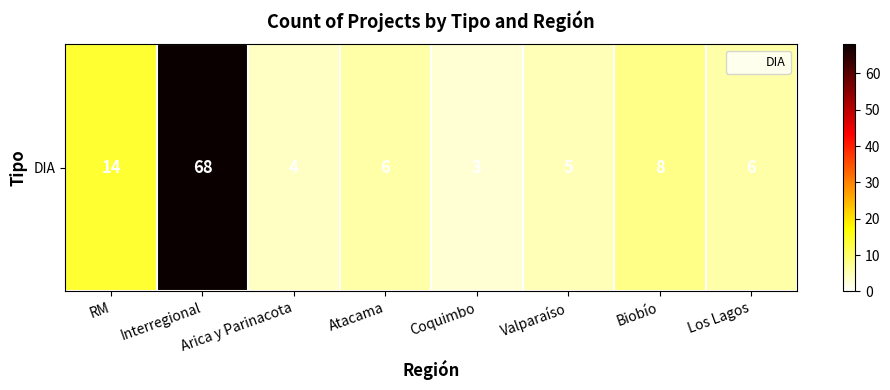

What is the maximum value shown in the chart?

68